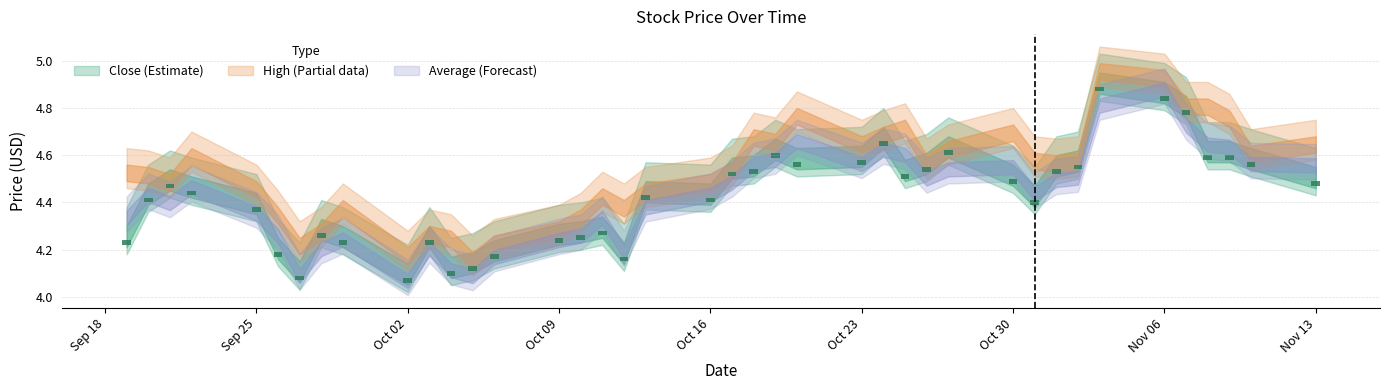

Between 2023-10-06 and 2023-11-10, which series saw the biggest shift?

average